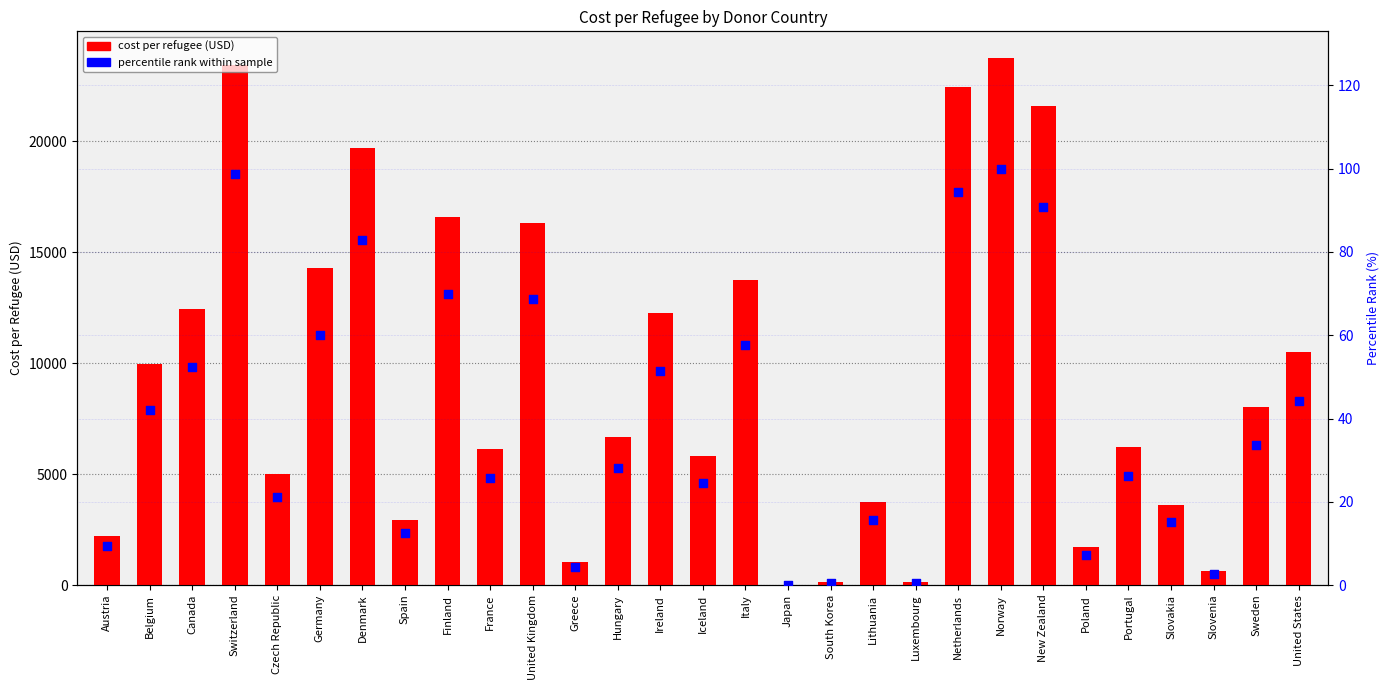

Which series contains the highest Y value?

cost_per_refugee